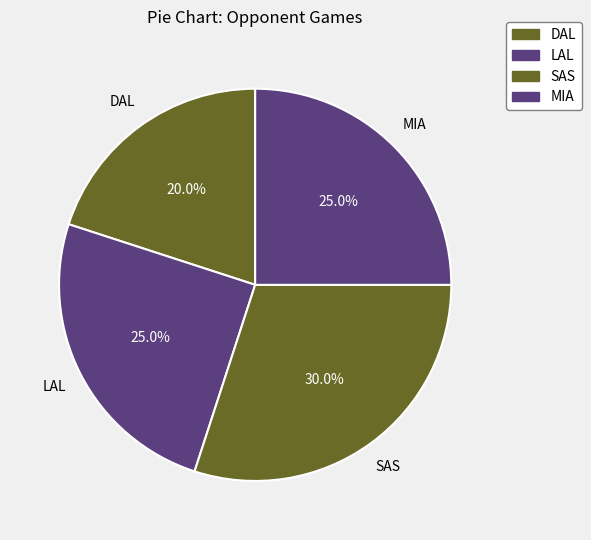

Which category has the biggest portion of the pie?

SAS